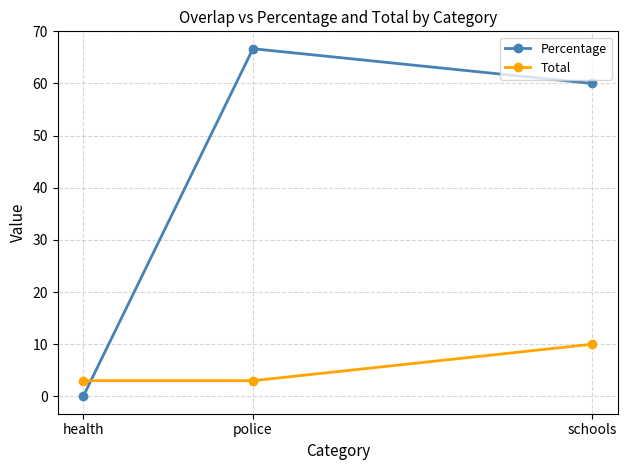

How many data points in Percentage are less than 60?

1